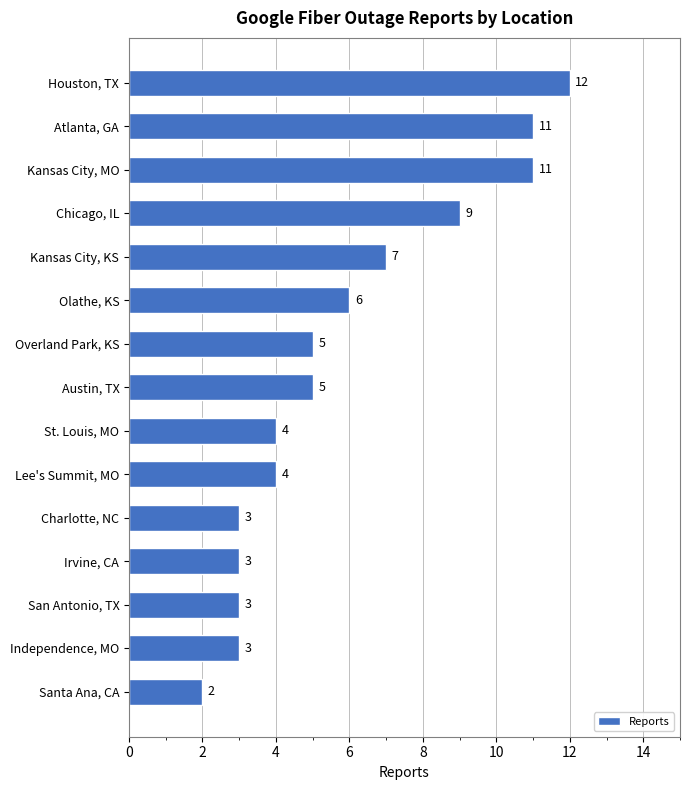

Reading bottom to top, what are all the values shown in this chart?

2	3	3	3	3	4	4	5	5	6	7	9	11	11	12